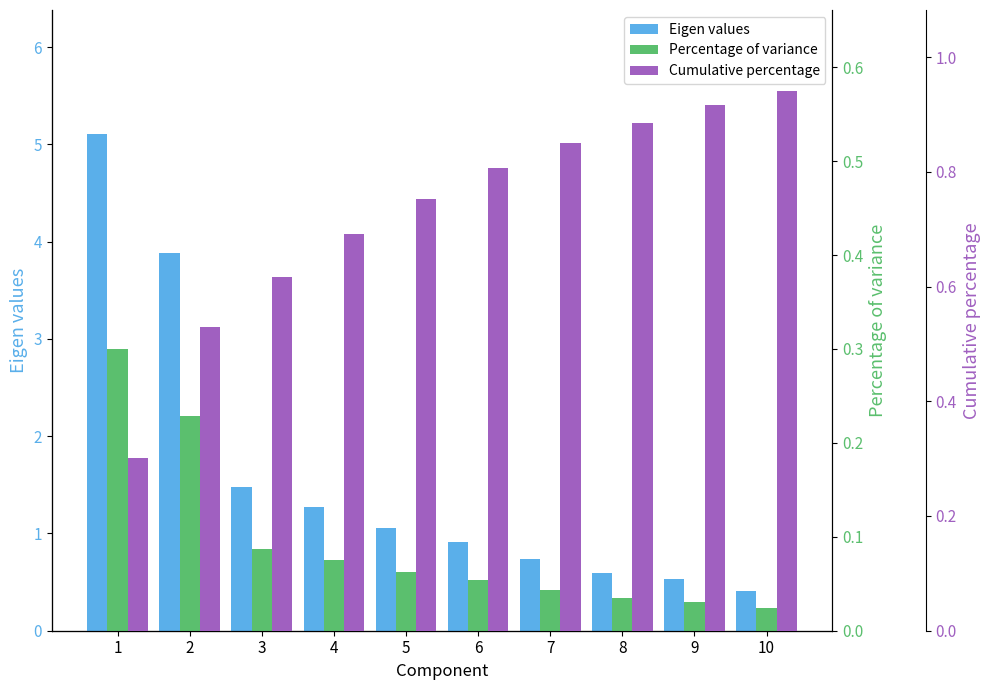

What is the greatest value displayed?

5.1